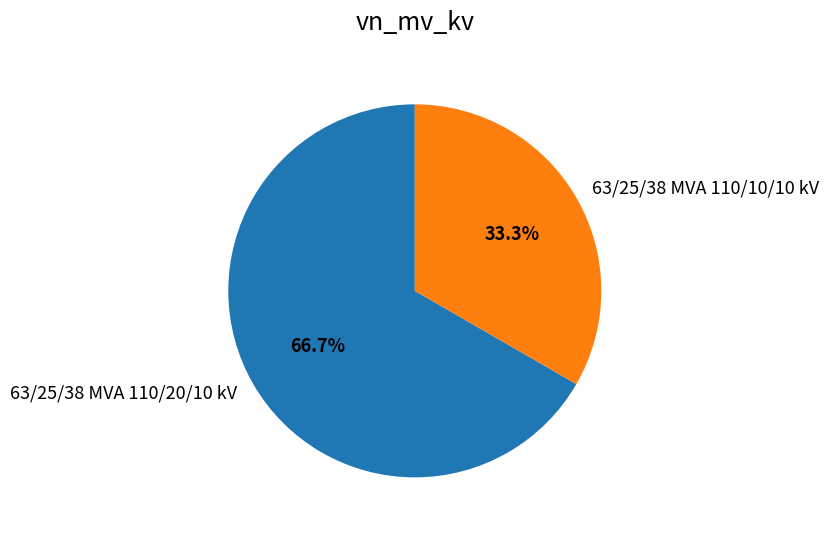

Is the sum of 63/25/38 MVA 110/10/10 kV and 63/25/38 MVA 110/20/10 kV greater than half?

Yes